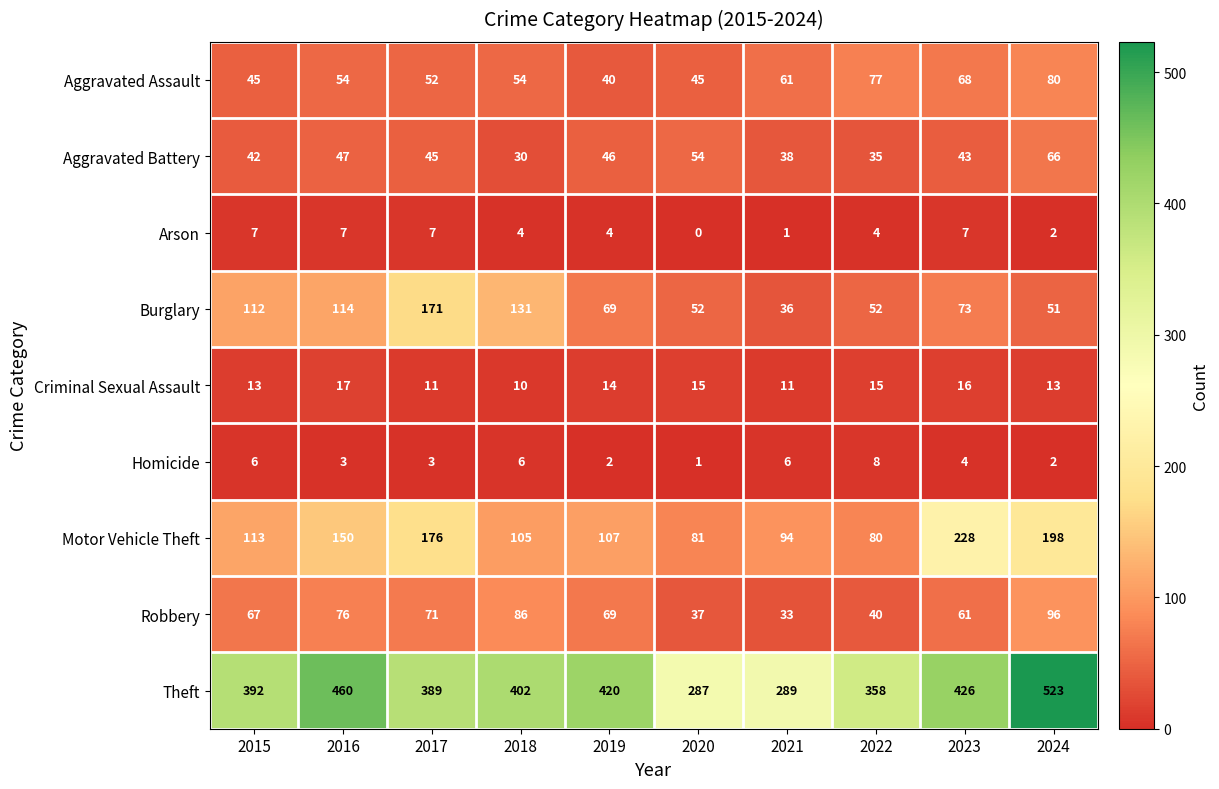

How many data points in Arson are less than 4?

3